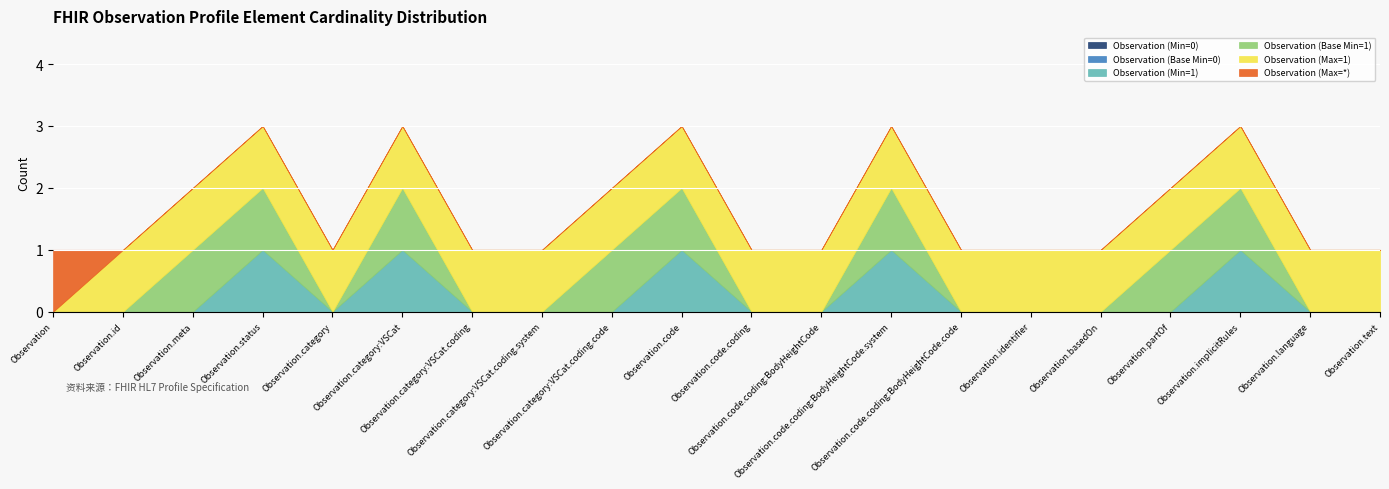

Is the value of Observation (Base Min=1) at Observation.id greater than the value of Observation (Max=*) at Observation.category:VSCat.coding?

No